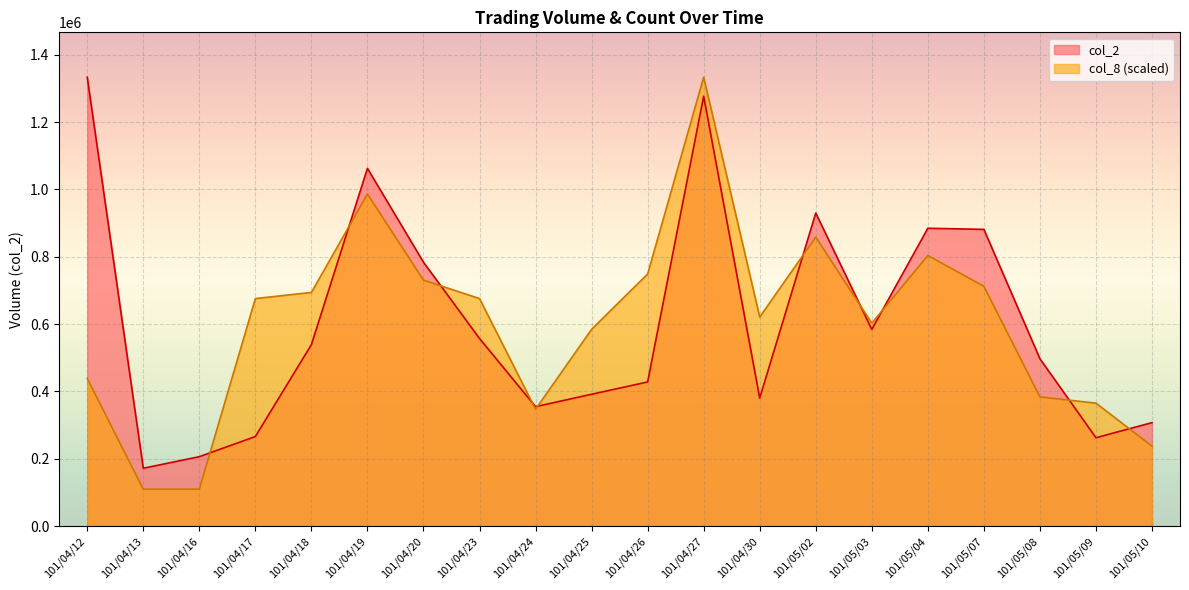

True or false: col_8 has a value of 260897.6 at 101/04/20.

False